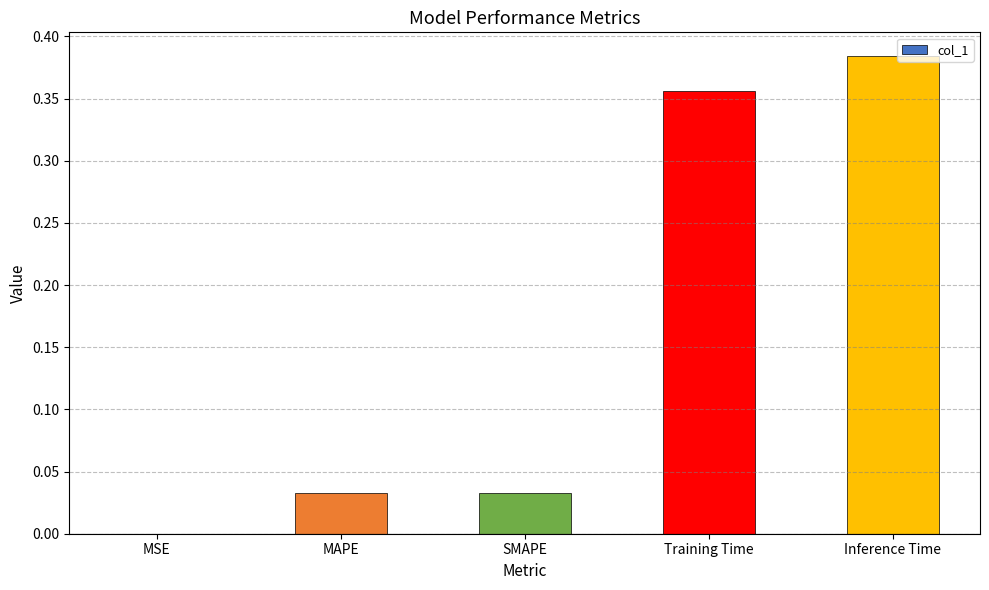

Which label corresponds to the largest value in the chart?

Inference Time